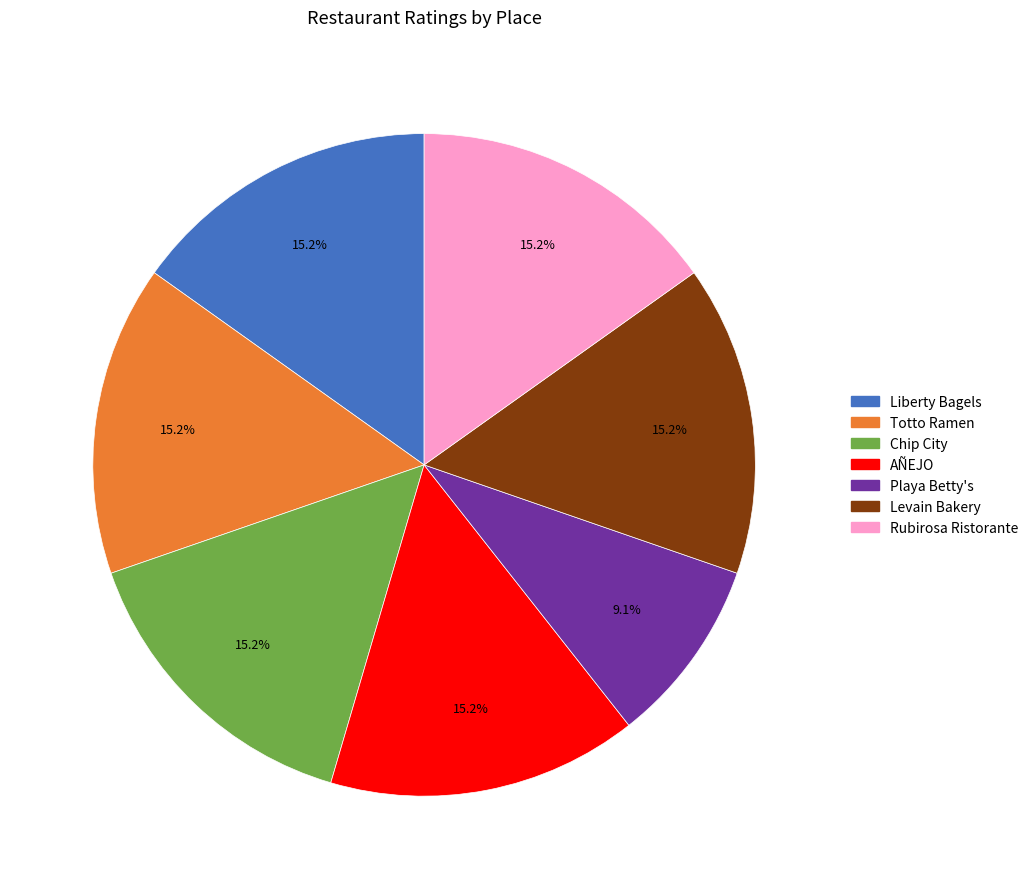

How much of the chart is everything except AÑEJO?

84.8%